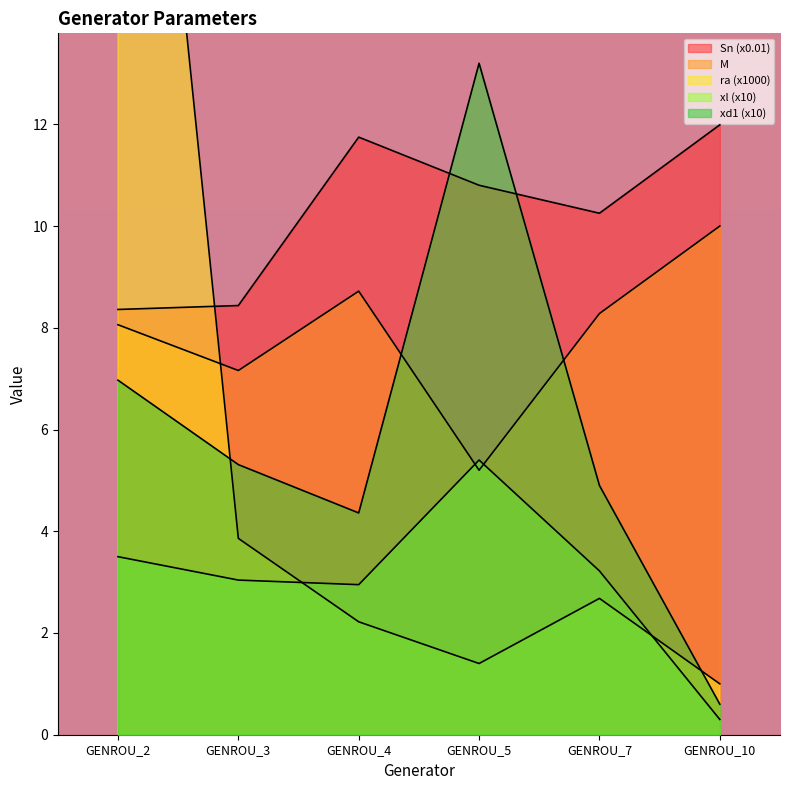

Reading left to right, what are all the values shown in this chart?

Sn: GENROU_2=8.4	GENROU_3=8.4	GENROU_4=11.7	GENROU_5=10.8	GENROU_7=10.3	GENROU_10=12.0
M: GENROU_2=8.1	GENROU_3=7.2	GENROU_4=8.7	GENROU_5=5.2	GENROU_7=8.3	GENROU_10=10.0
ra: GENROU_2=27.0	GENROU_3=3.9	GENROU_4=2.2	GENROU_5=1.4	GENROU_7=2.7	GENROU_10=1.0
xl: GENROU_2=3.5	GENROU_3=3.0	GENROU_4=2.9	GENROU_5=5.4	GENROU_7=3.2	GENROU_10=0.3
xd1: GENROU_2=7.0	GENROU_3=5.3	GENROU_4=4.4	GENROU_5=13.2	GENROU_7=4.9	GENROU_10=0.6